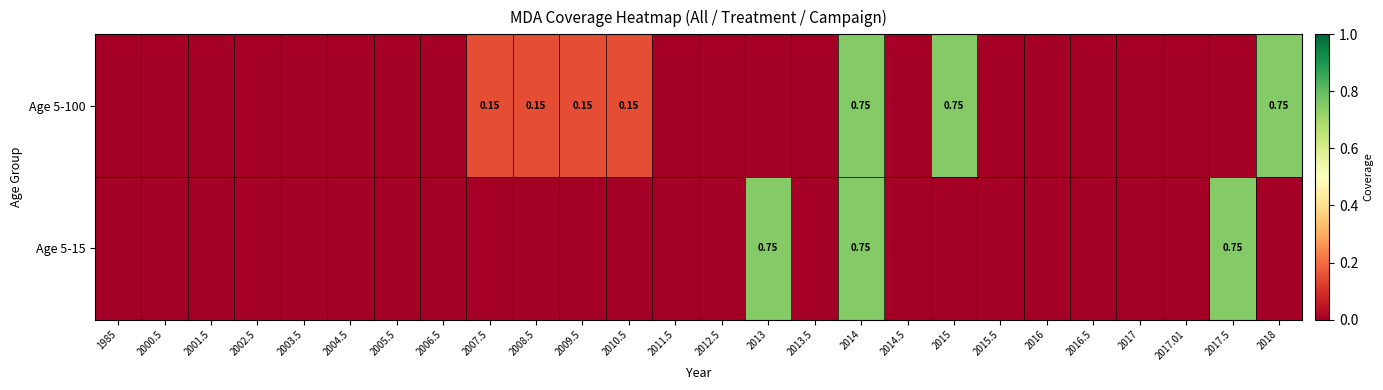

How many distinct data groups are displayed?

2